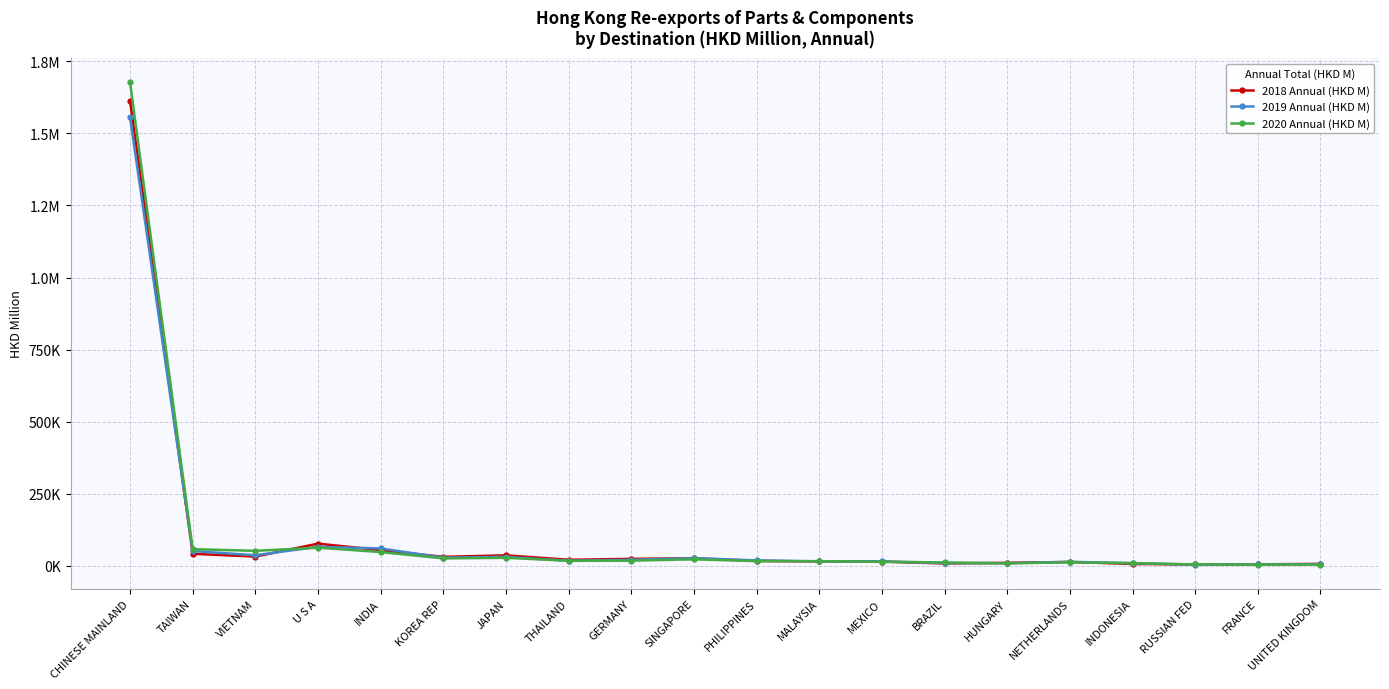

What is the label of the 14th point from the right?

JAPAN